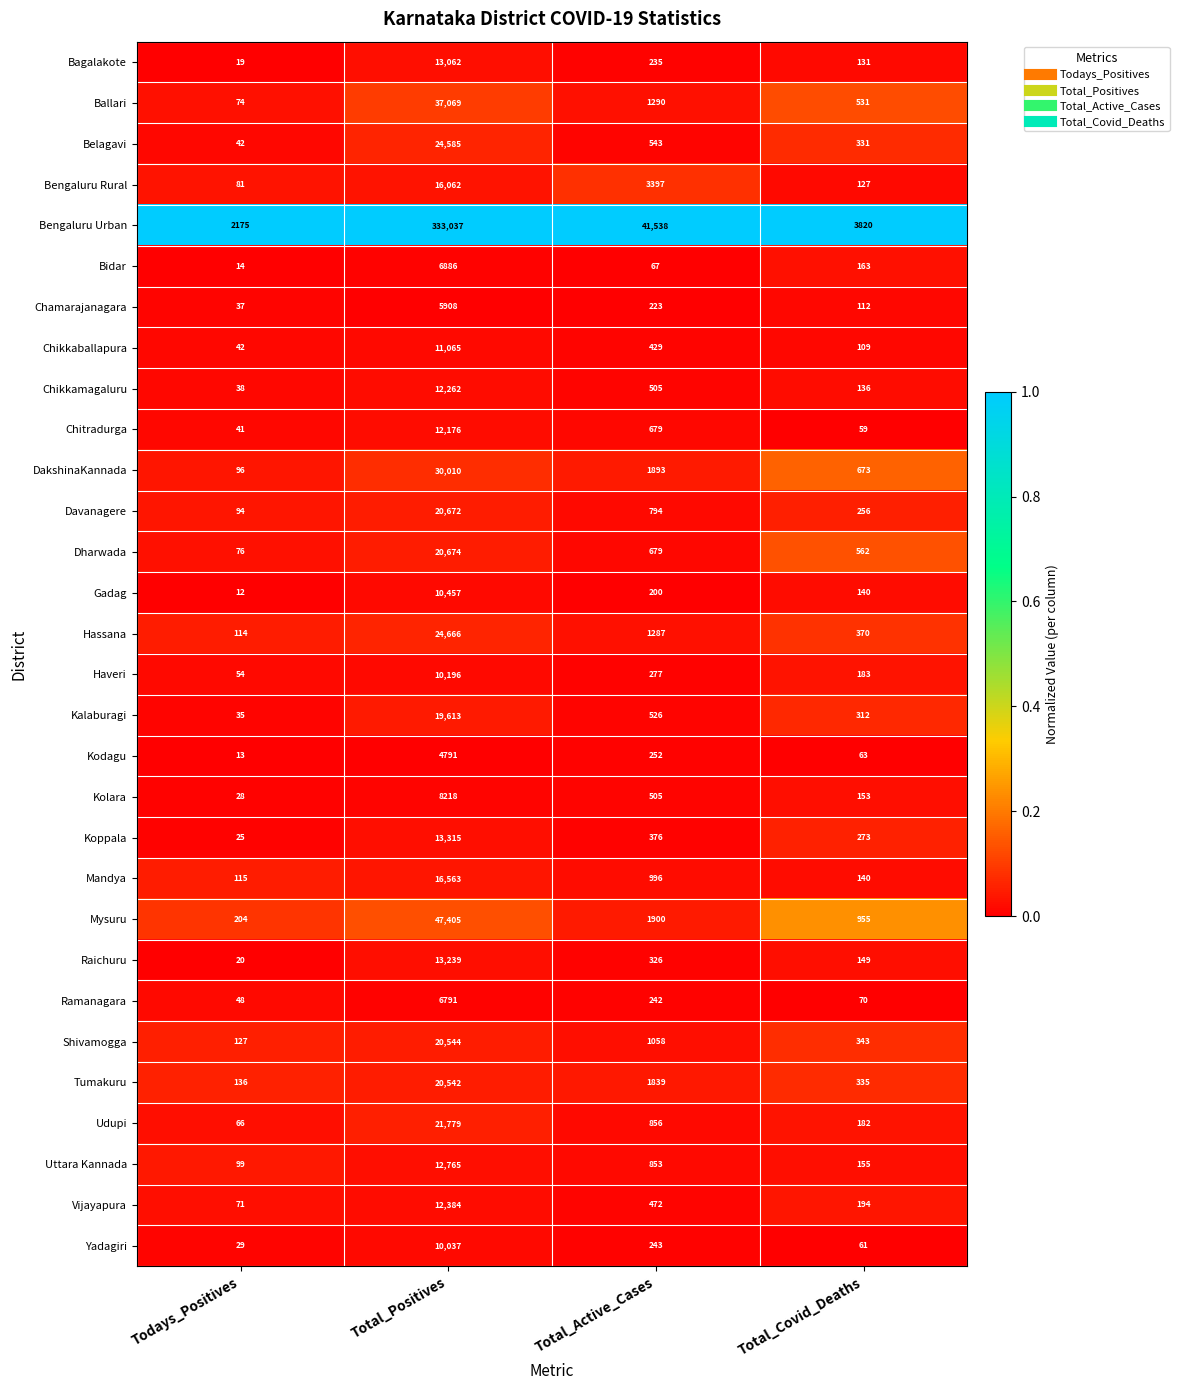

Which category has the lowest value across all series?

Todays_Positives